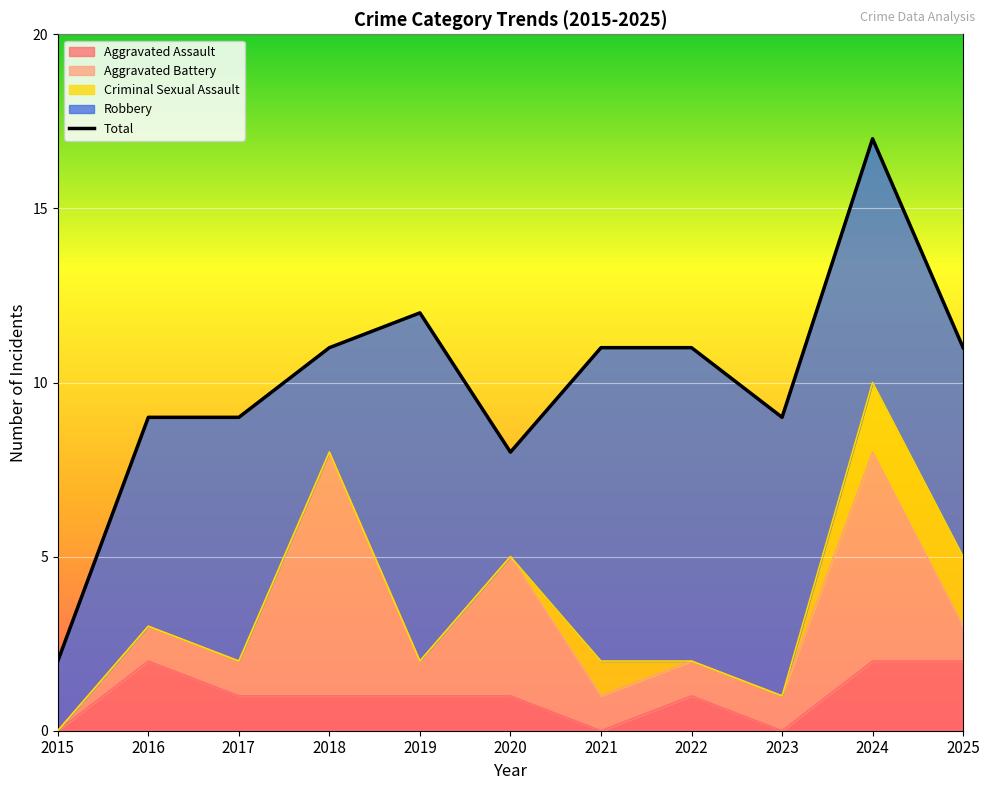

How many categories are shown in the chart?

11